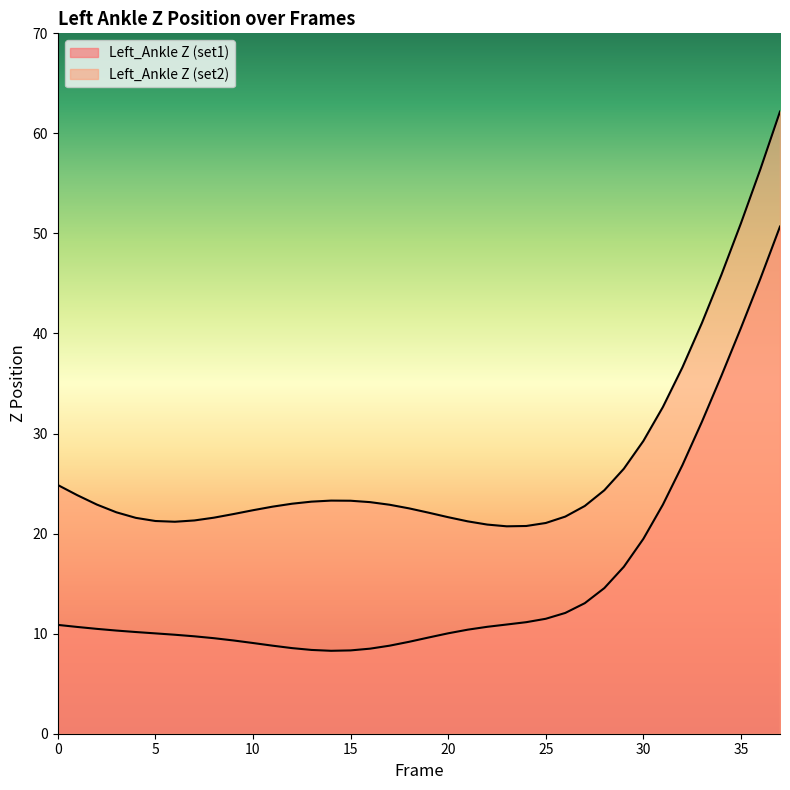

Rank the series at 10 from lowest to highest value.

Left_Ankle Z (set1), Left_Ankle Z (set2)